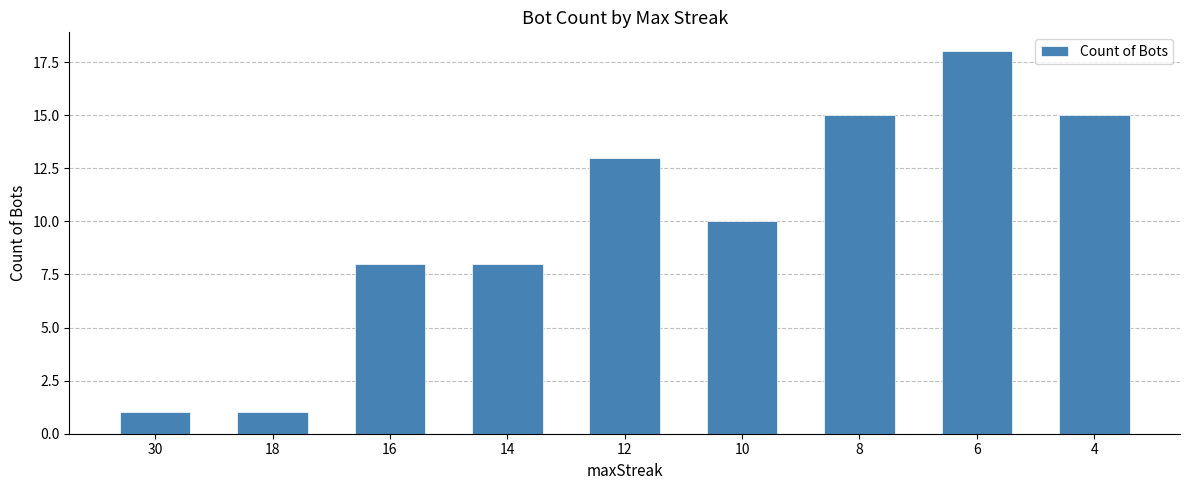

Count the number of categories in the chart.

9